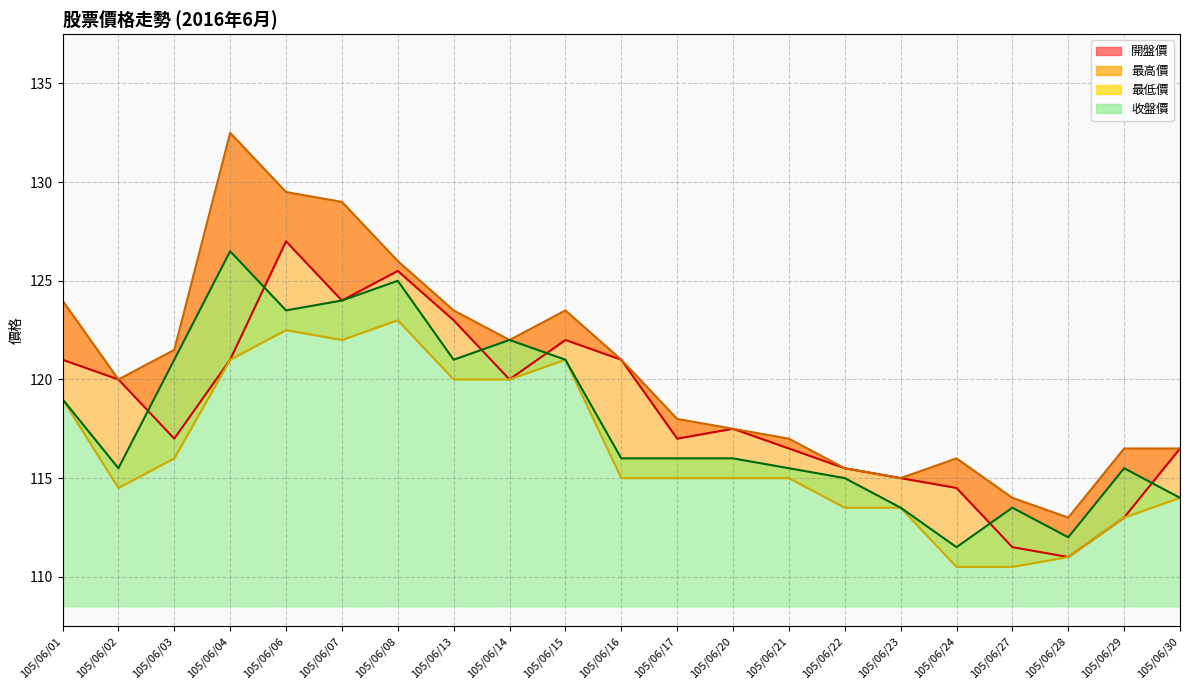

Is it true that 最高價 equals 123.5 at 105/06/13?

True